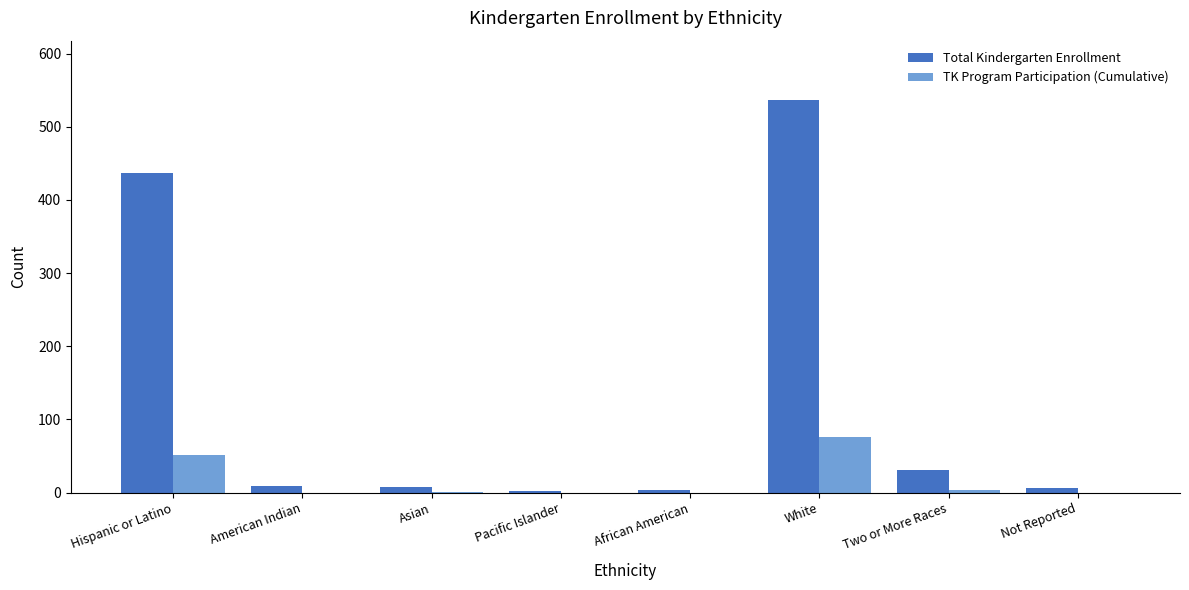

How many distinct data groups are displayed?

2